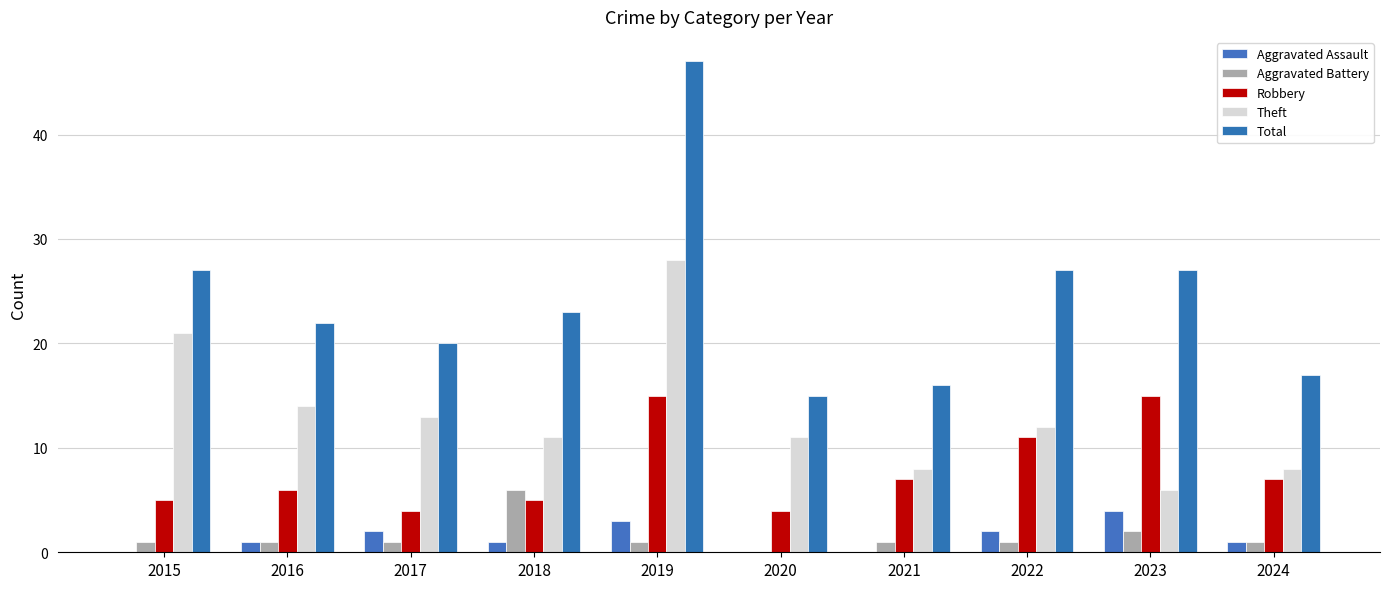

Which category has the highest value in the Theft series?

2019